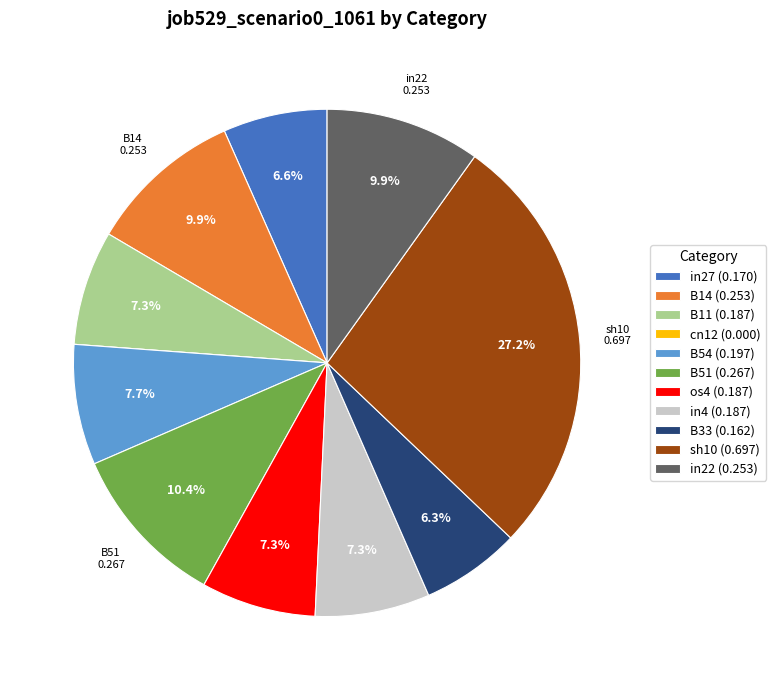

Is it true that B14 is 3% of the pie?

False